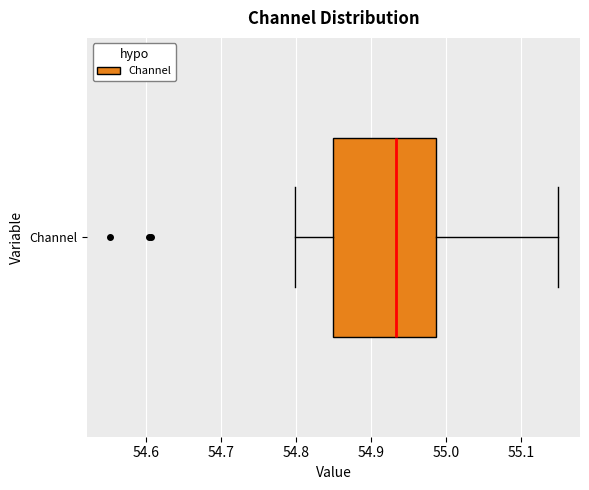

Read this box plot against the x-axis: the position of the median line, the range covered by the box, and the ends of both whiskers. The values are not printed on the chart, so give them approximately, as read against the axis.

median 54.93, box 54.85 to 54.99, whiskers 54.80 to 55.15